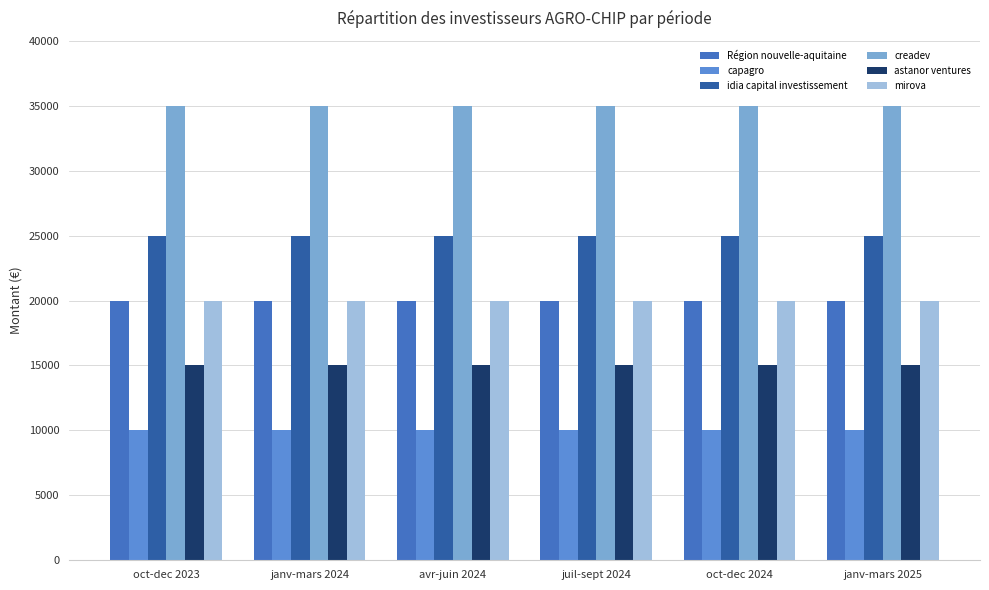

How many series are shown in this chart?

6